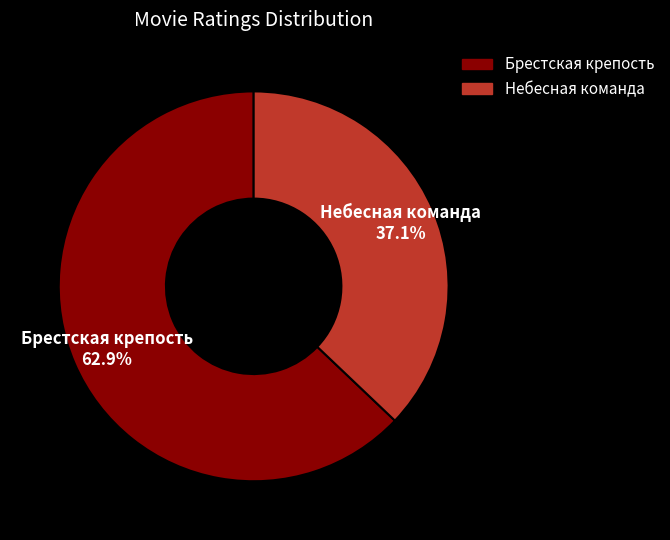

What is the majority slice?

Брестская крепость